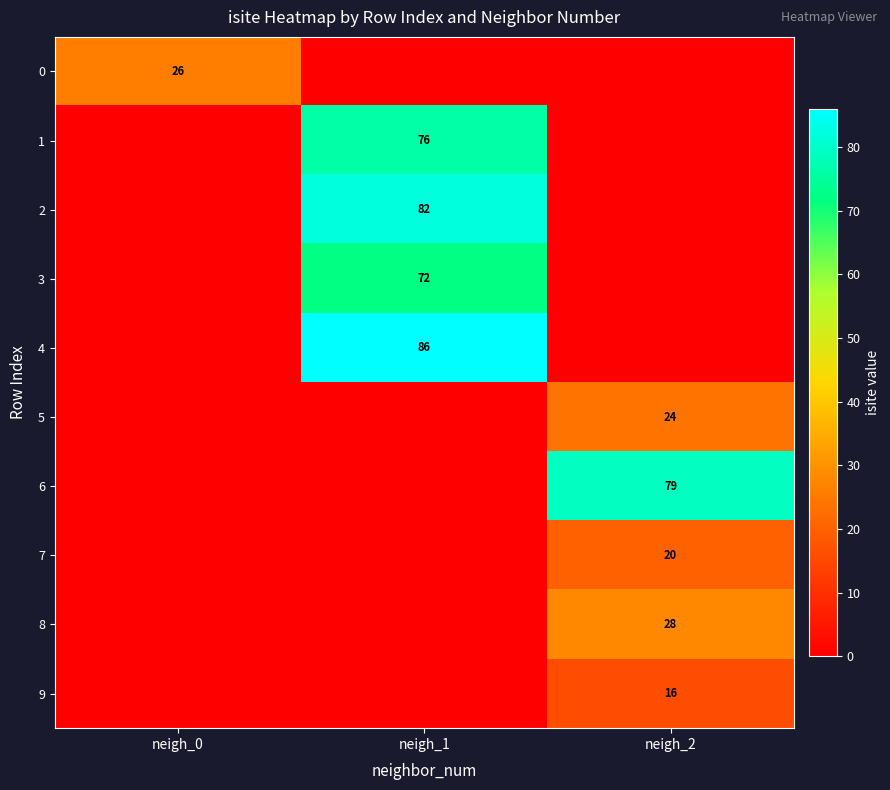

True or false: 5 has a value of 24 at neigh_2.

True